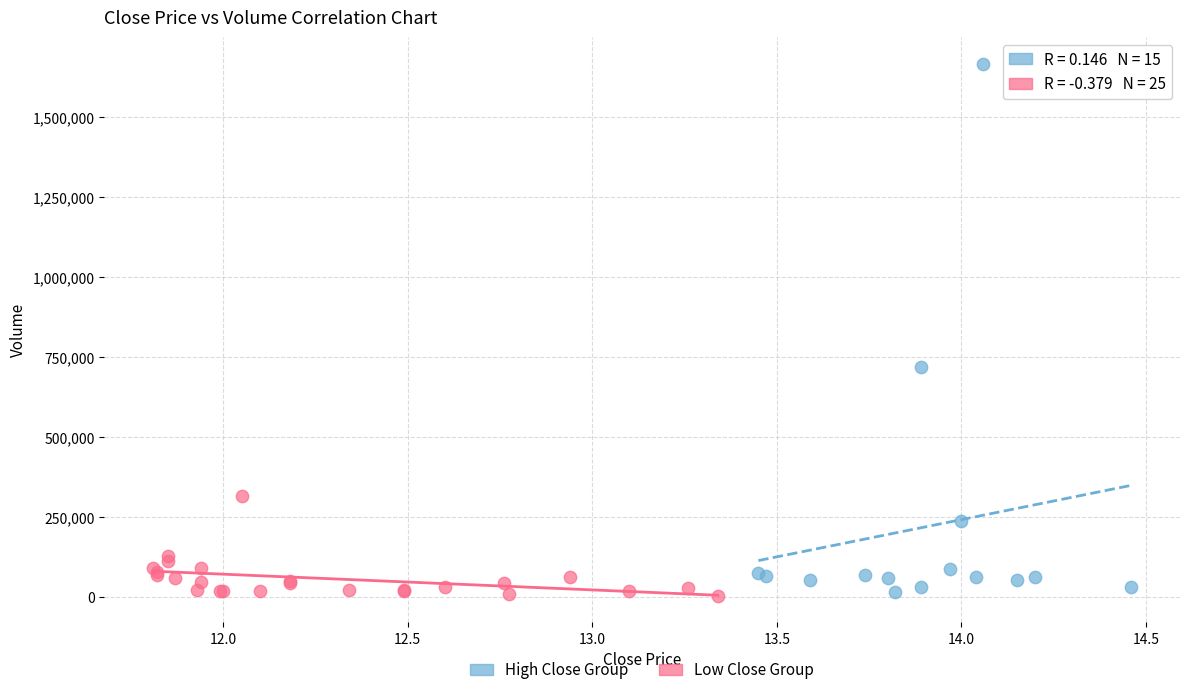

Which series contains the highest Y value?

High Close Group